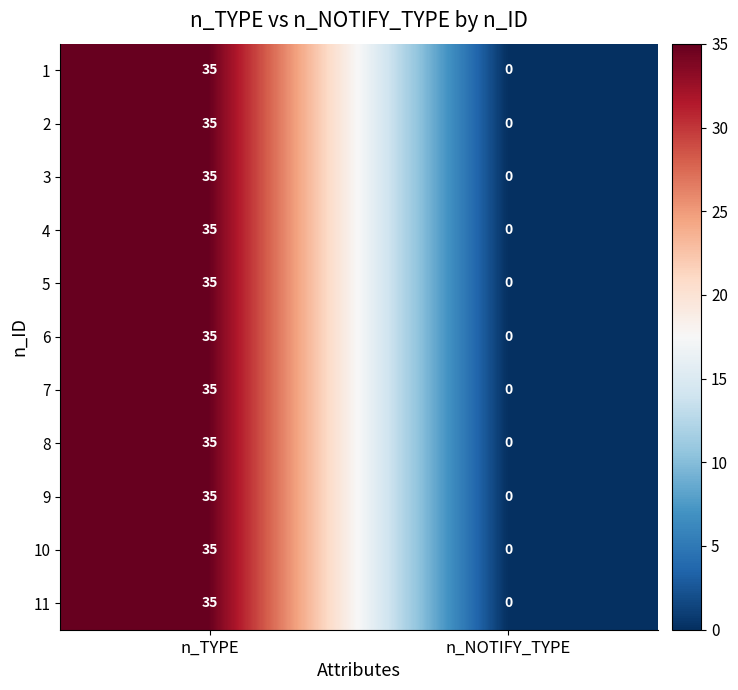

At how many categories does at least one series exceed 10?

1